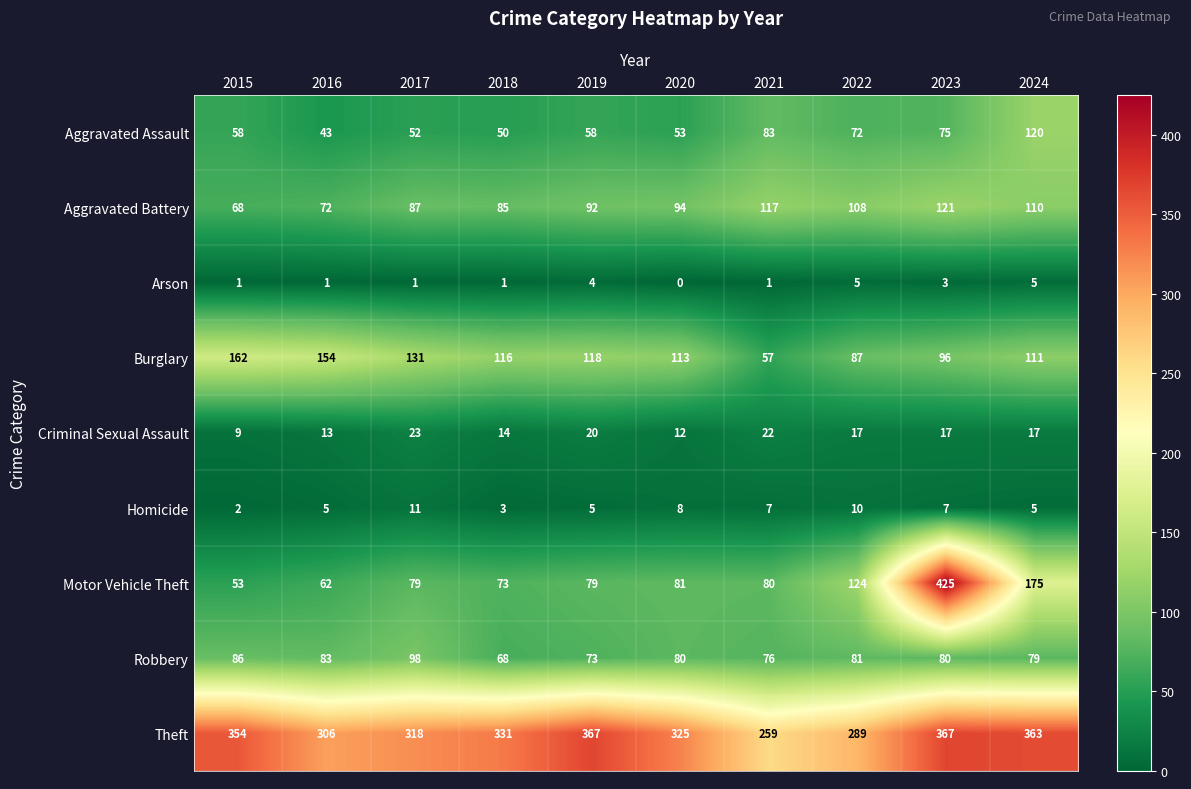

True or false: Criminal Sexual Assault has a value of 38 at 2017.

False